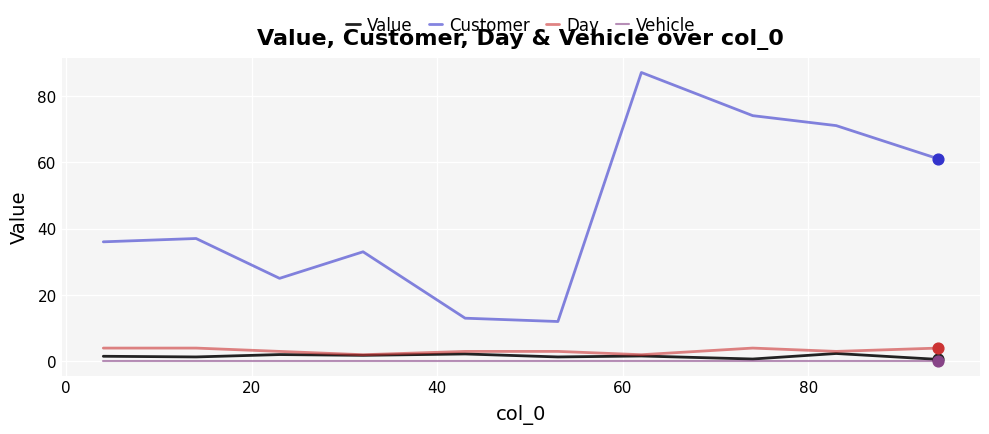

At how many categories does at least one series exceed 1?

10